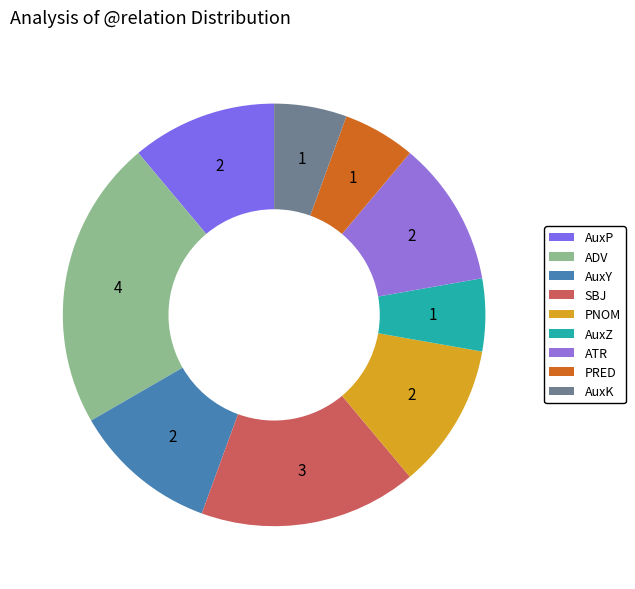

Count the number of slices in the pie.

9